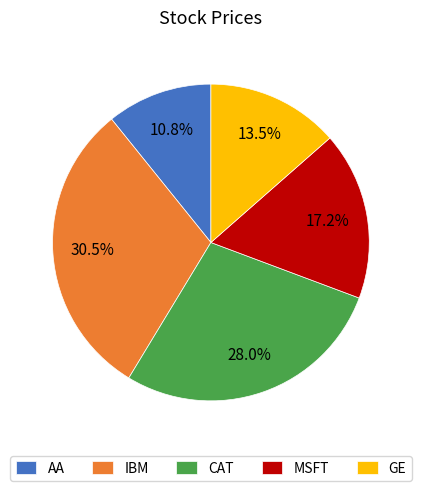

Approximately how many times larger is the value at IBM compared to AA?

2.8